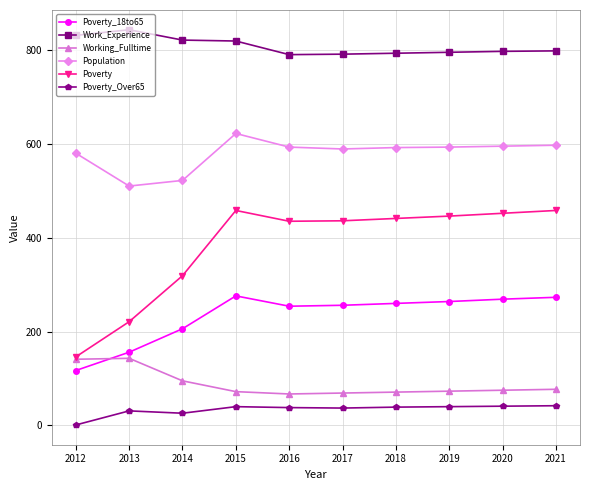

Read the Poverty_Over65 value at 2016, to the nearest 5.

40